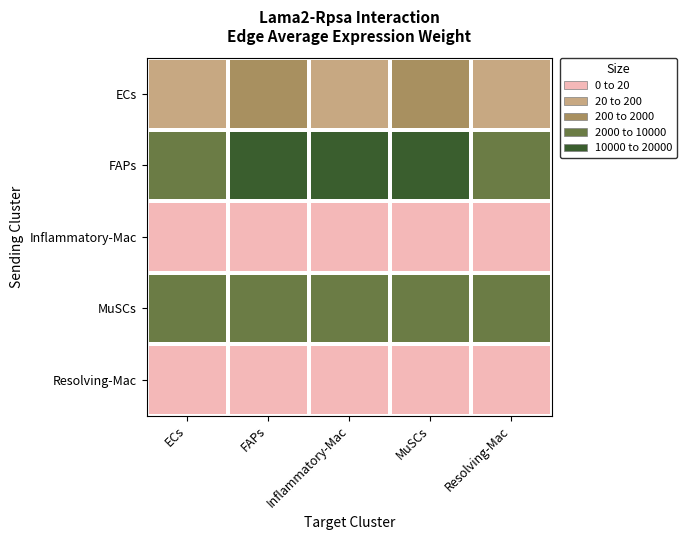

Reading right to left, transcribe all the data shown in this chart.

ECs: Resolving-Mac=177.5	MuSCs=218.7	Inflammatory-Mac=188.6	FAPs=333.9	ECs=80.0
FAPs: Resolving-Mac=9421.6	MuSCs=11607.5	Inflammatory-Mac=10011.9	FAPs=17722.8	ECs=4246.7
Inflammatory-Mac: Resolving-Mac=7.7	MuSCs=9.4	Inflammatory-Mac=8.1	FAPs=14.4	ECs=3.5
MuSCs: Resolving-Mac=4619.4	MuSCs=5691.0	Inflammatory-Mac=4908.8	FAPs=8689.4	ECs=2082.1
Resolving-Mac: Resolving-Mac=4.7	MuSCs=5.7	Inflammatory-Mac=5.0	FAPs=8.8	ECs=2.1